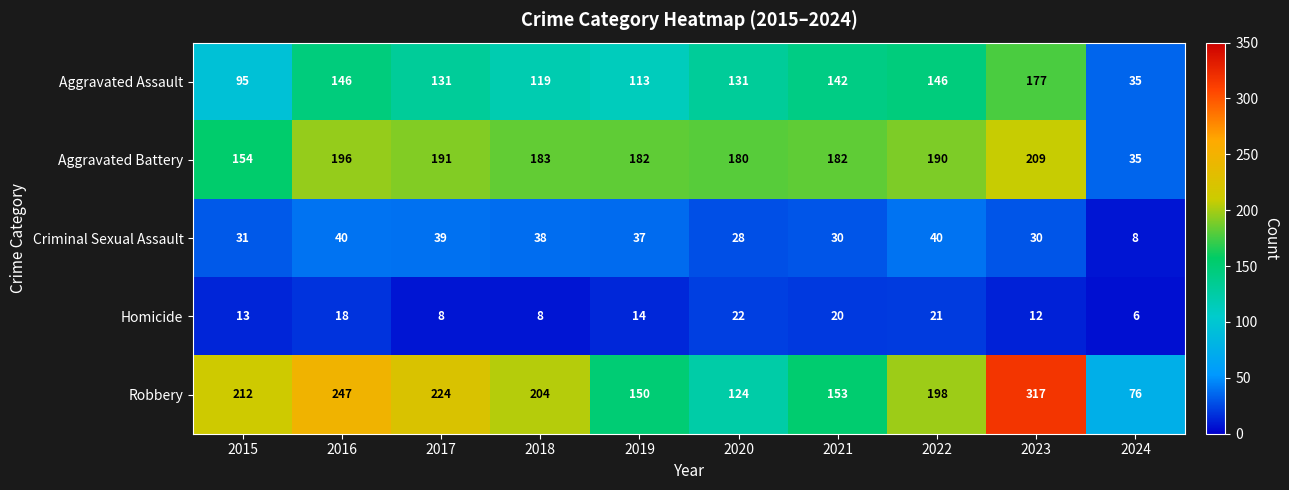

At which label does Robbery reach its peak?

2023